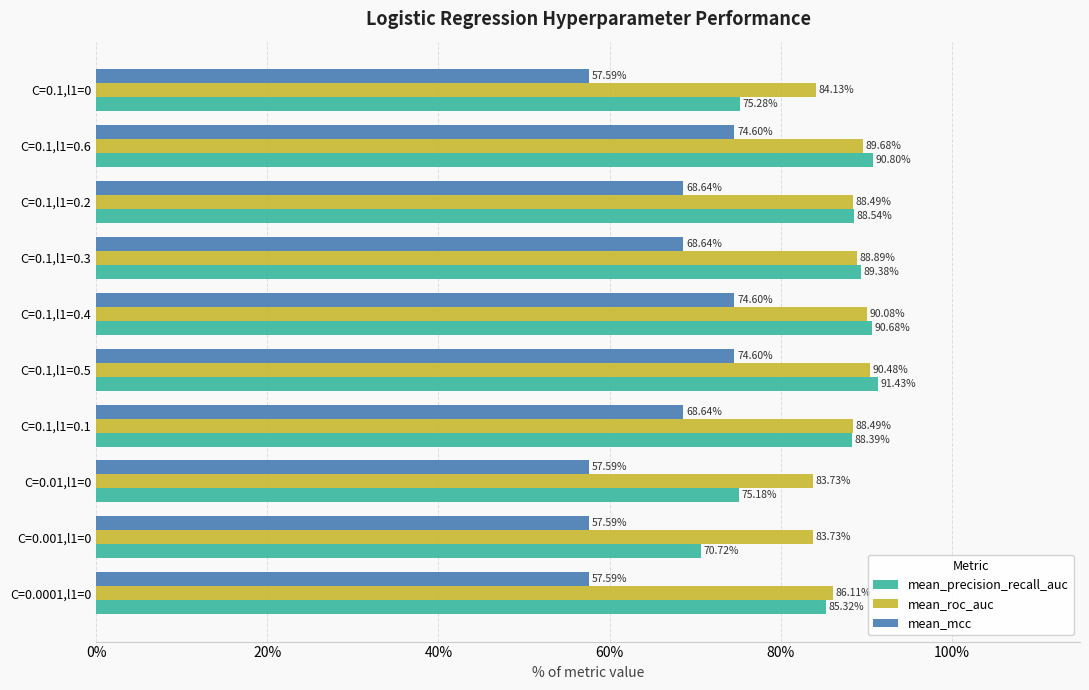

What are all the series names shown in the legend?

mean_precision_recall_auc, mean_roc_auc, mean_mcc